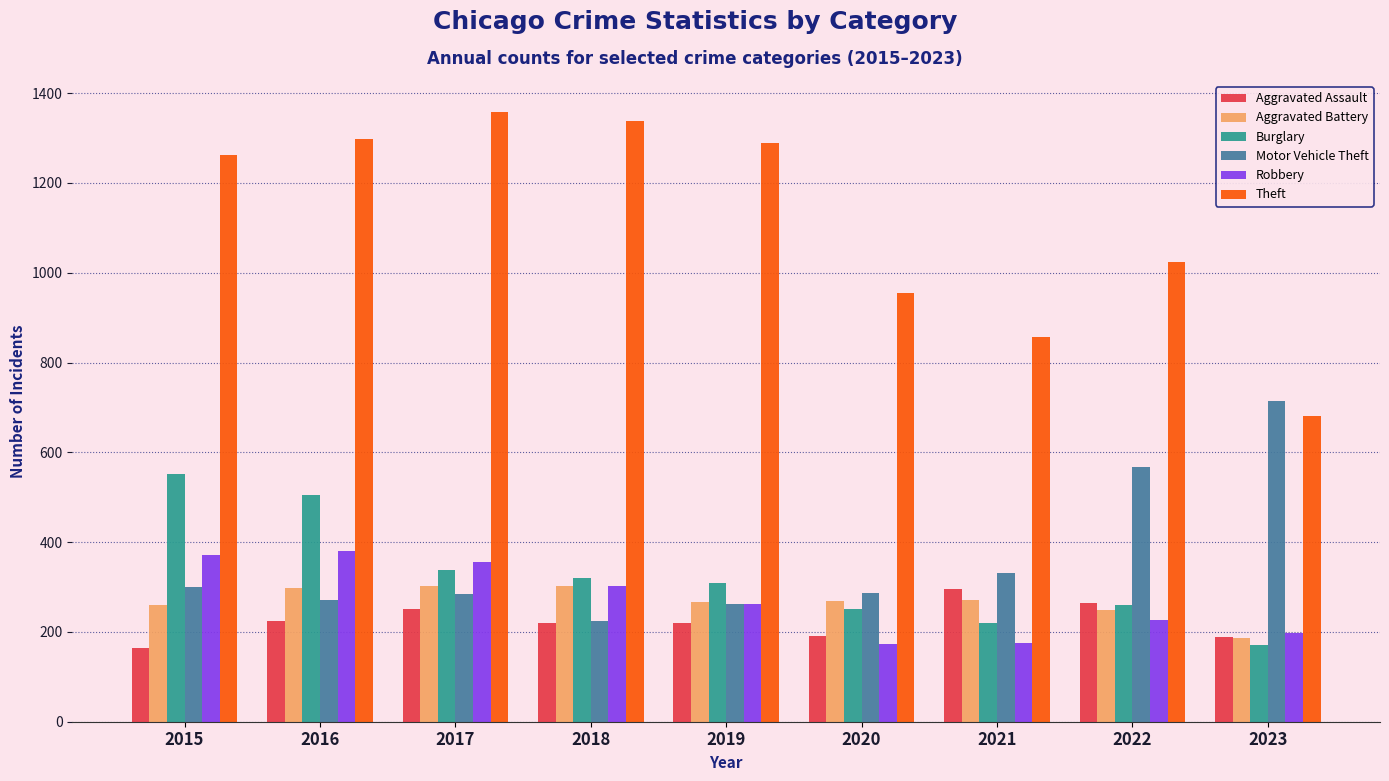

Are the bars horizontal?

No